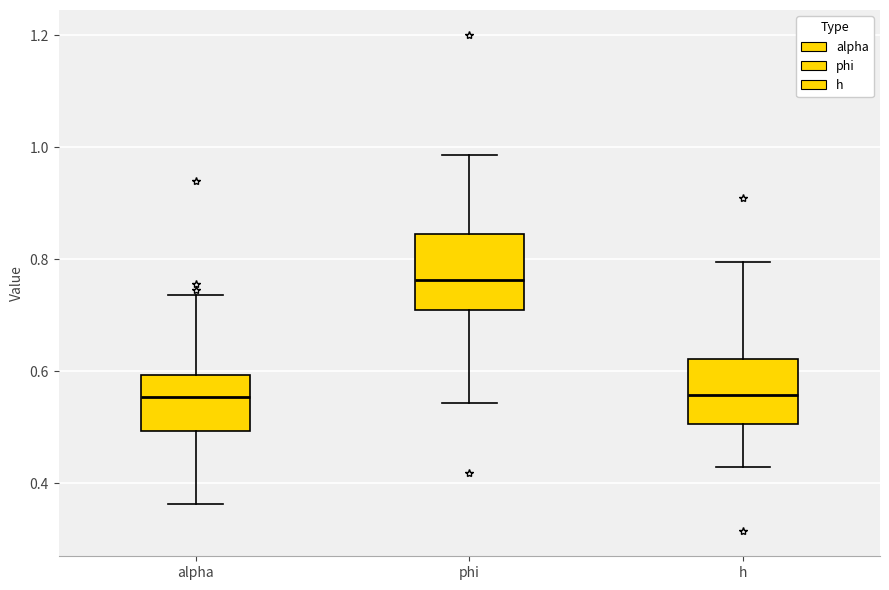

Where does the lower whisker of the box for phi end on the y-axis? The values are not printed on the chart, so give them approximately, as read against the axis.

0.54